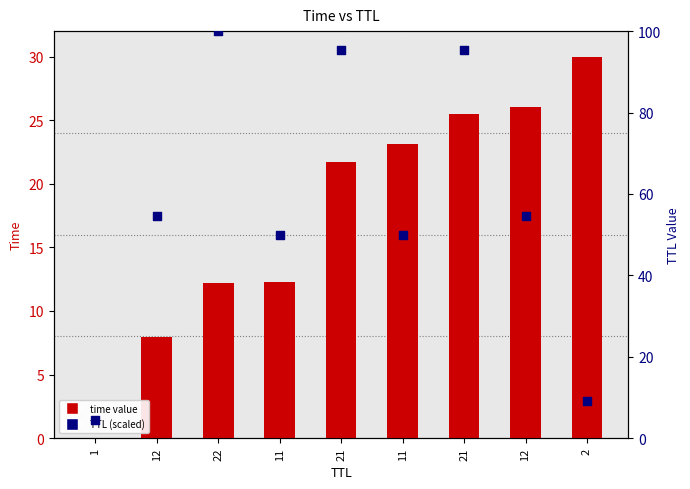

What is the total value across all series at 11?

62.3